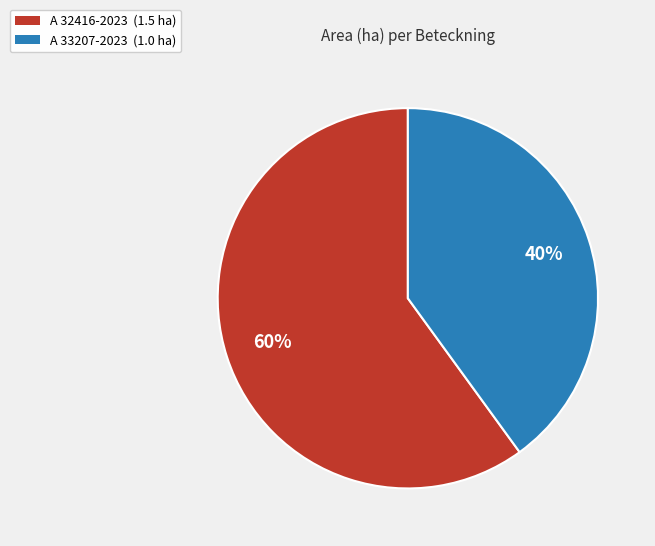

Is A 32416-2023 (1.5 ha) the majority of the pie?

Yes